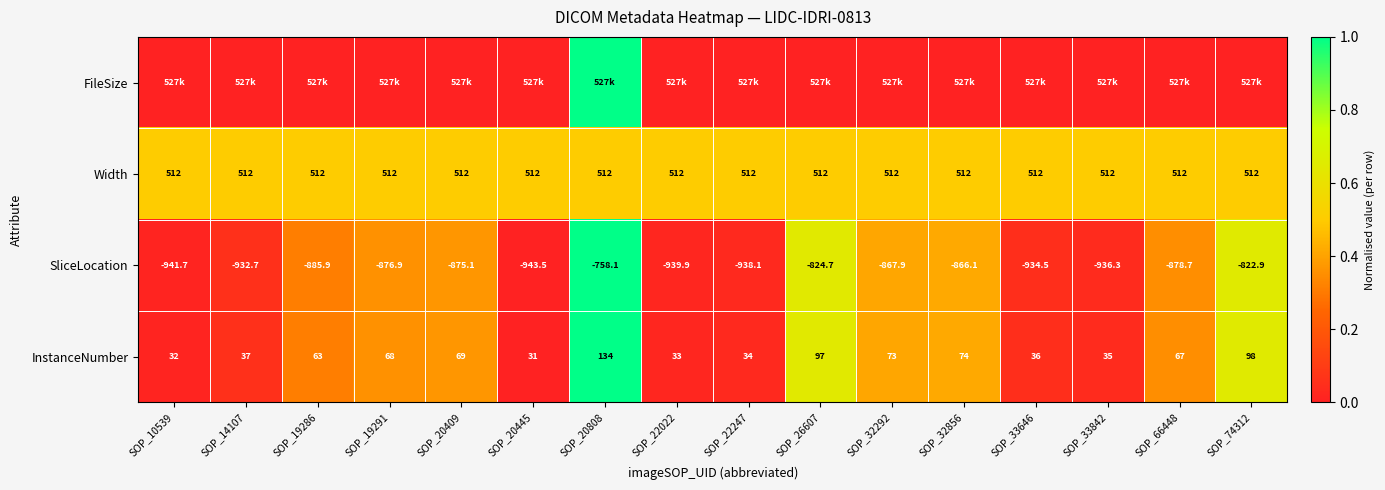

Which category has the highest value across all series?

SOP_20808